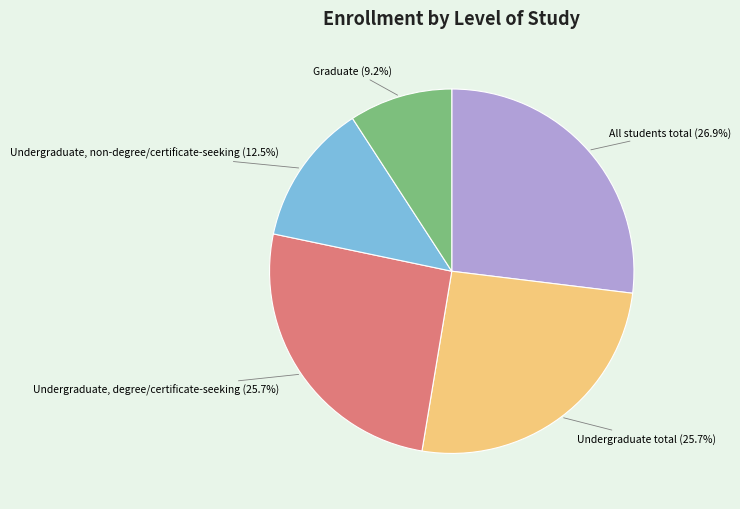

Does Undergraduate total account for over 50% of the chart?

No